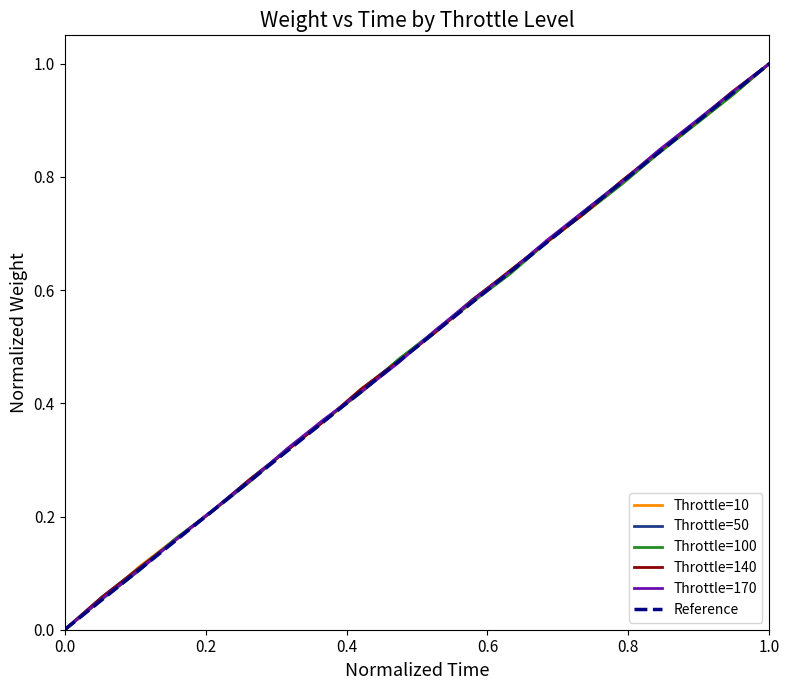

Reading right to left, transcribe all the data shown in this chart.

Throttle=10: 1.0	0.9	0.9	0.8	0.8	0.7	0.7	0.6	0.6	0.5	0.5	0.4	0.4	0.3	0.3	0.2	0.2	0.1	0.1	0.0
Throttle=50: 1.0	0.9	0.9	0.8	0.8	0.7	0.7	0.6	0.6	0.5	0.5	0.4	0.4	0.3	0.3	0.2	0.2	0.1	0.1	0.0
Throttle=100: 1.0	0.9	0.9	0.8	0.8	0.7	0.7	0.6	0.6	0.5	0.5	0.4	0.4	0.3	0.3	0.2	0.2	0.1	0.1	0.0
Throttle=140: 1.0	1.0	0.9	0.8	0.8	0.7	0.7	0.6	0.6	0.5	0.5	0.4	0.4	0.3	0.3	0.2	0.2	0.1	0.1	0.0
Throttle=170: 1.0	0.9	0.9	0.8	0.8	0.7	0.7	0.6	0.6	0.5	0.5	0.4	0.4	0.3	0.3	0.2	0.2	0.1	0.1	0.0